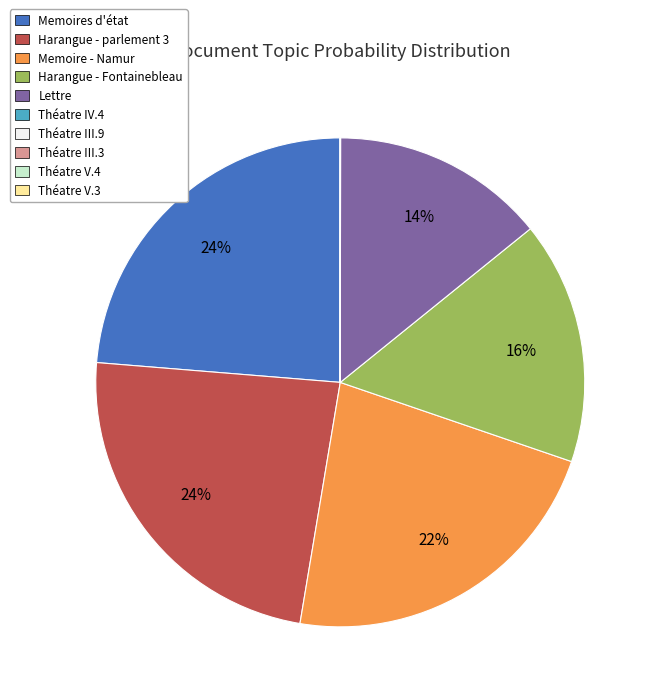

Is it true that Memoires d'état is 38% of the pie?

False